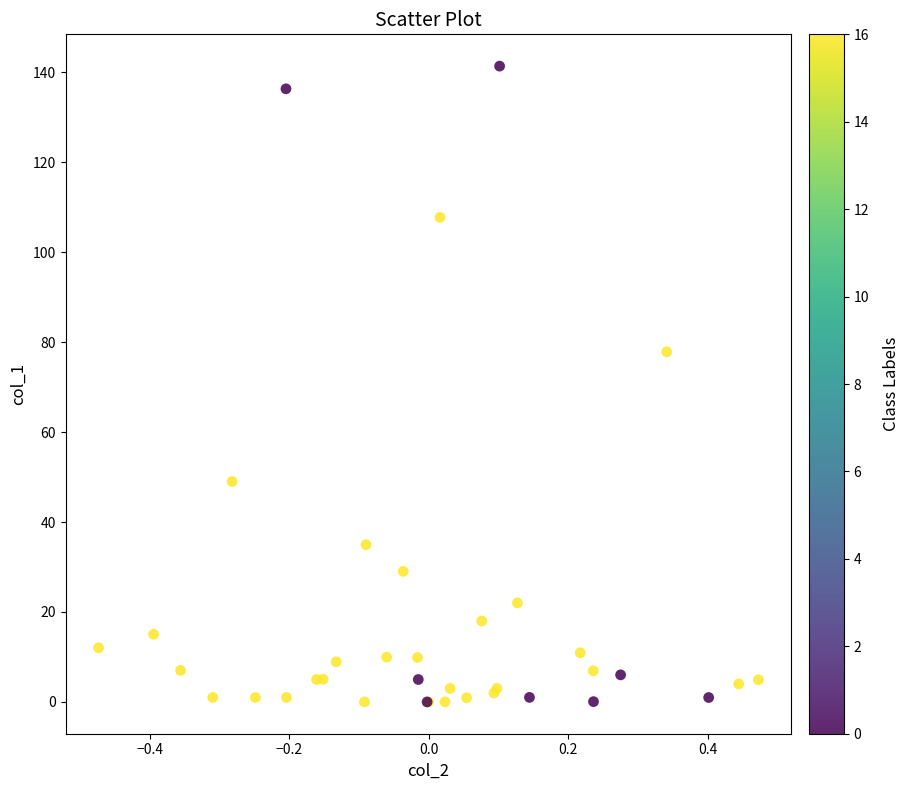

What Y value in the scatter plot is closest to 70?

77.9